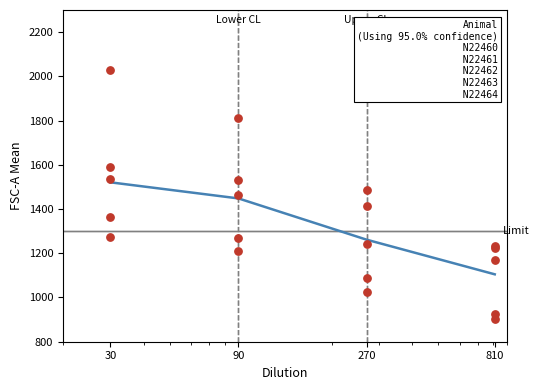

Is the value of N22460 at 30 greater than the value of Mean FSC-A at 90?

No